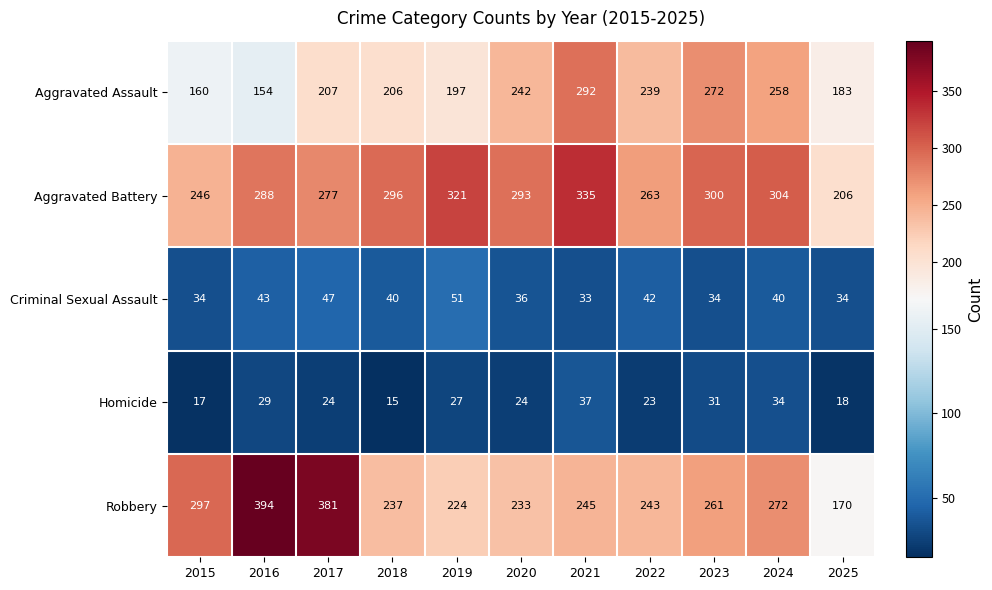

Which series has the largest range (max minus min)?

Robbery